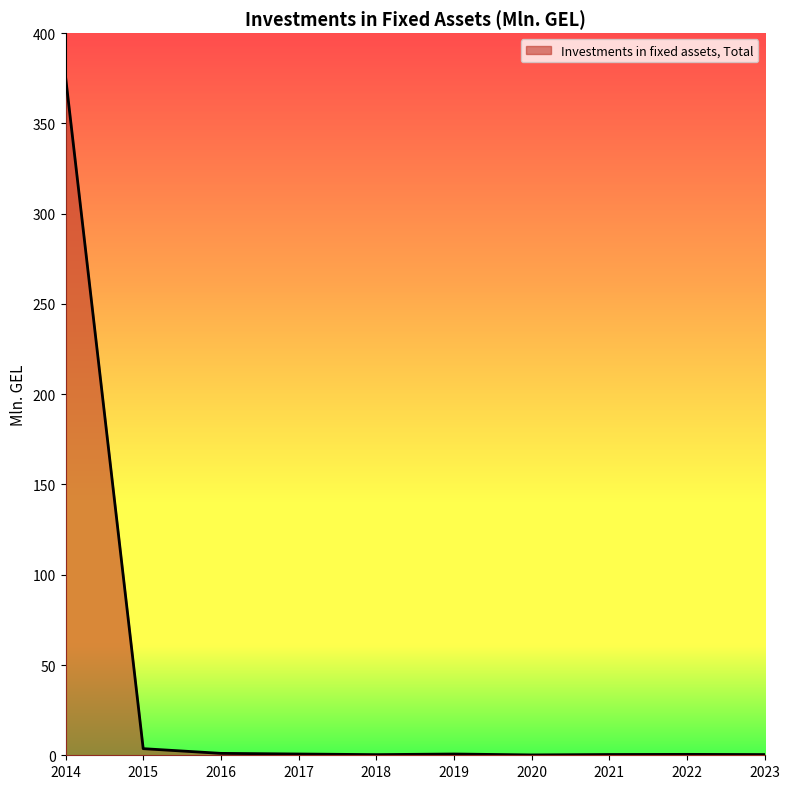

What is the maximum value shown in the chart?

376.0